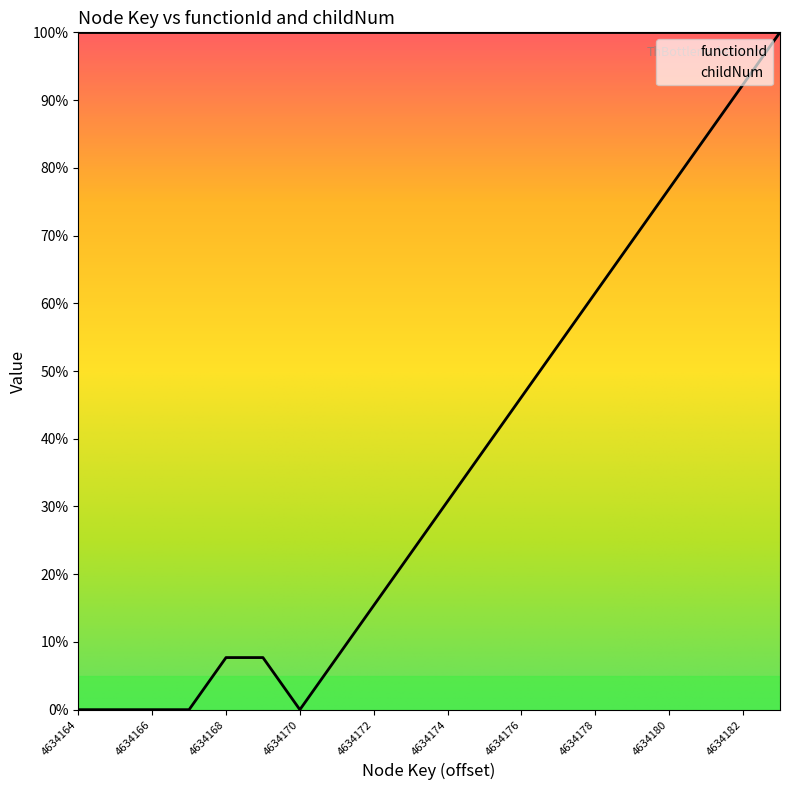

Does the chart have visible grid lines?

No